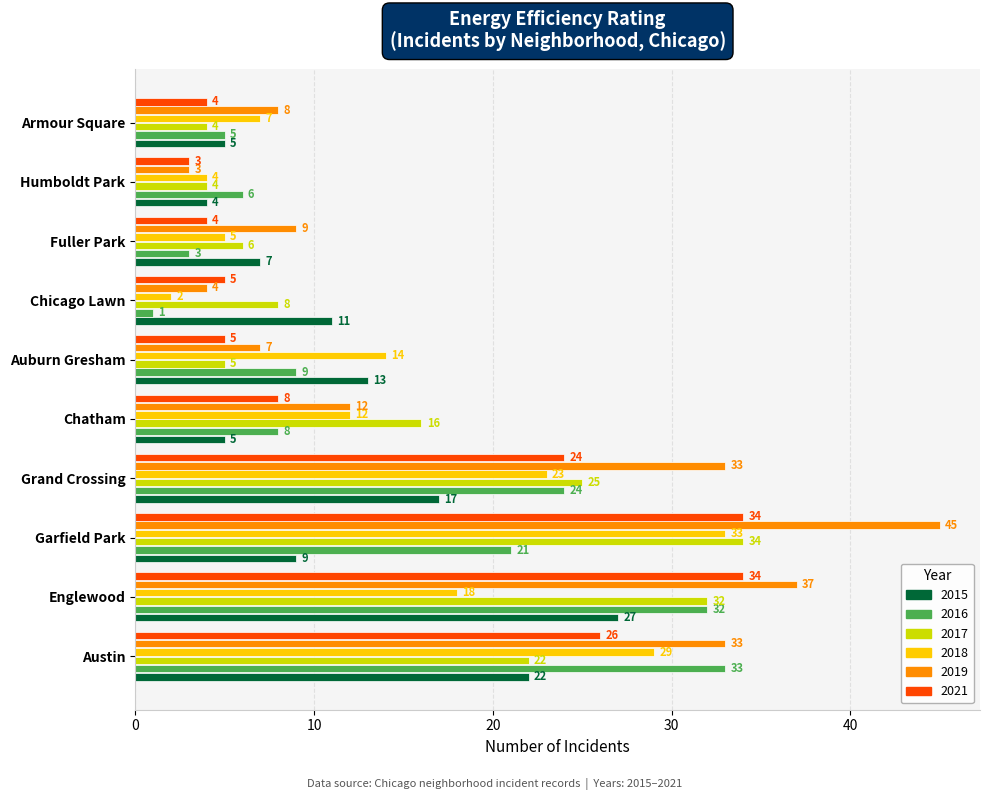

What is the difference between the maximum and minimum values in the 2017 series?

30